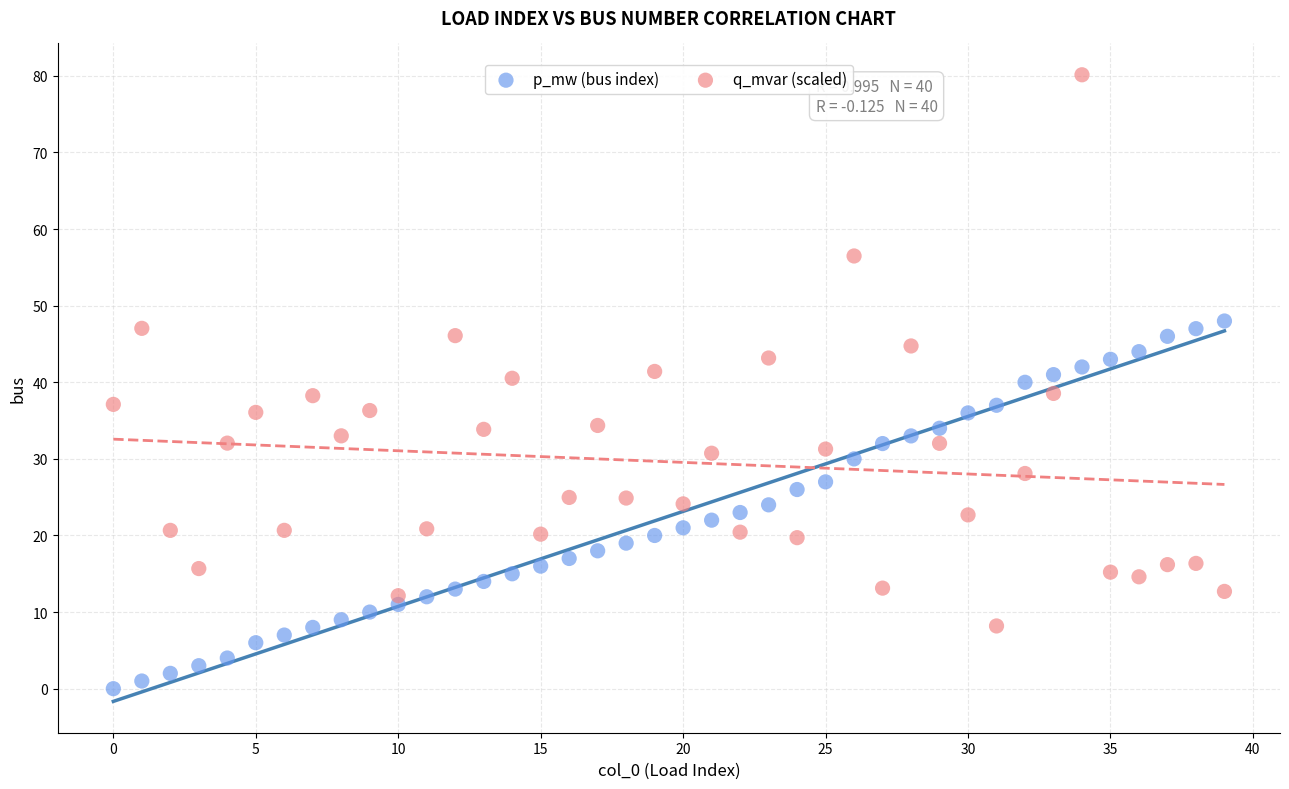

Across all data points, what is the range of Y values (max minus min)?

80.1